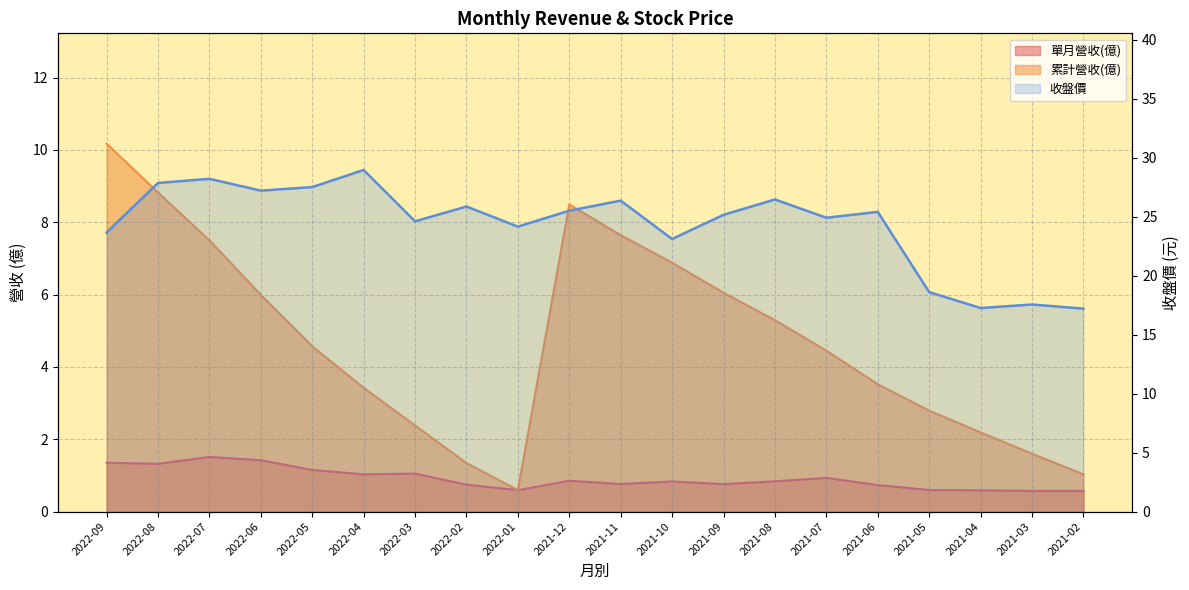

At which label does 累計營收(億) first exceed 4?

2022-09